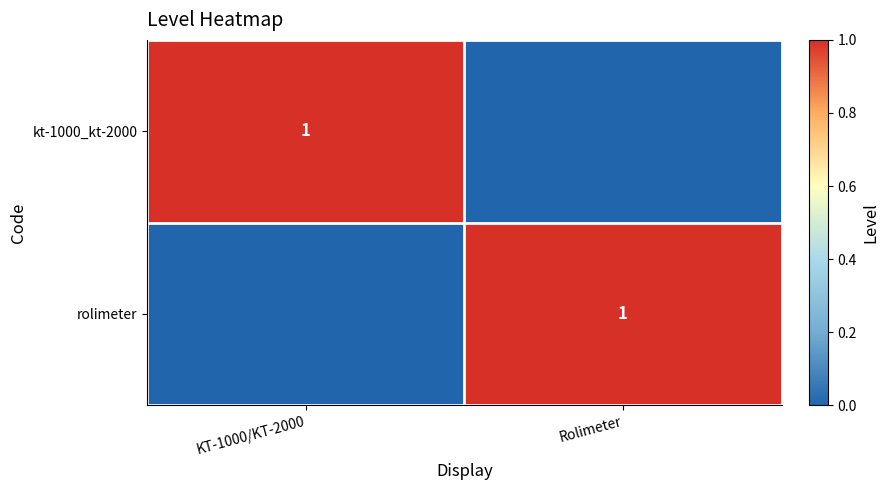

Is it true that rolimeter equals 1 at Rolimeter?

True